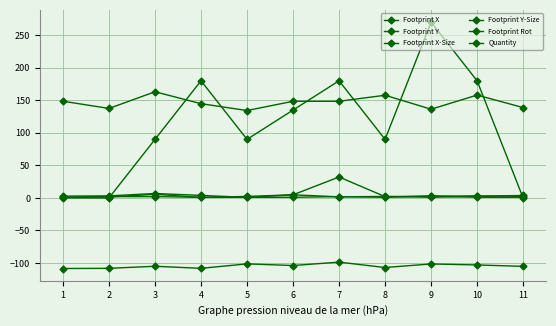

How many lines are shown in the chart?

6